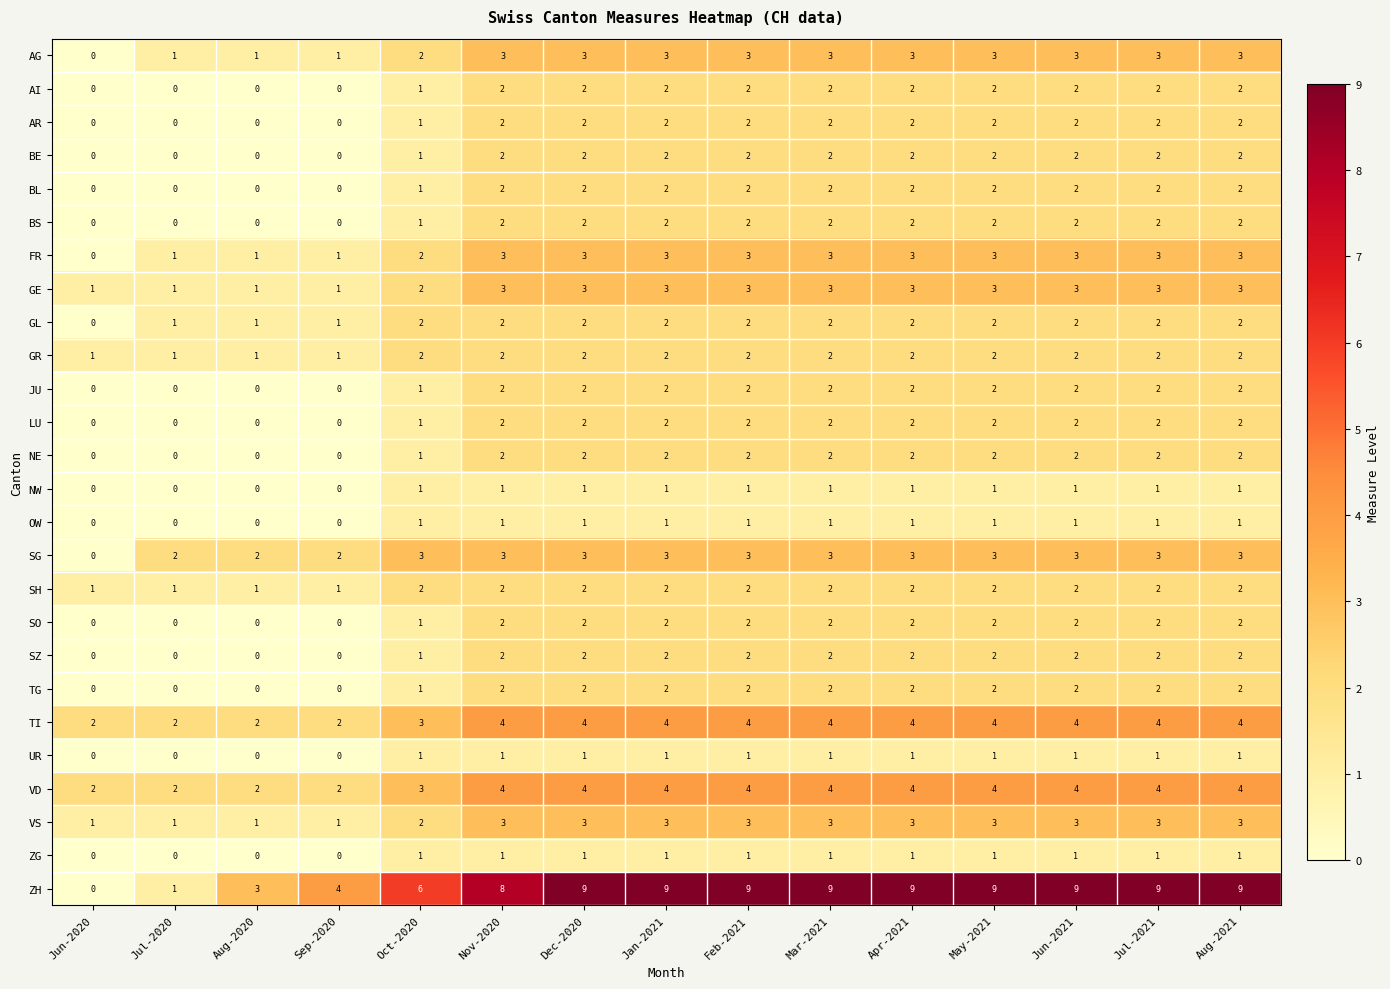

Read the GE value at Nov-2020.

3